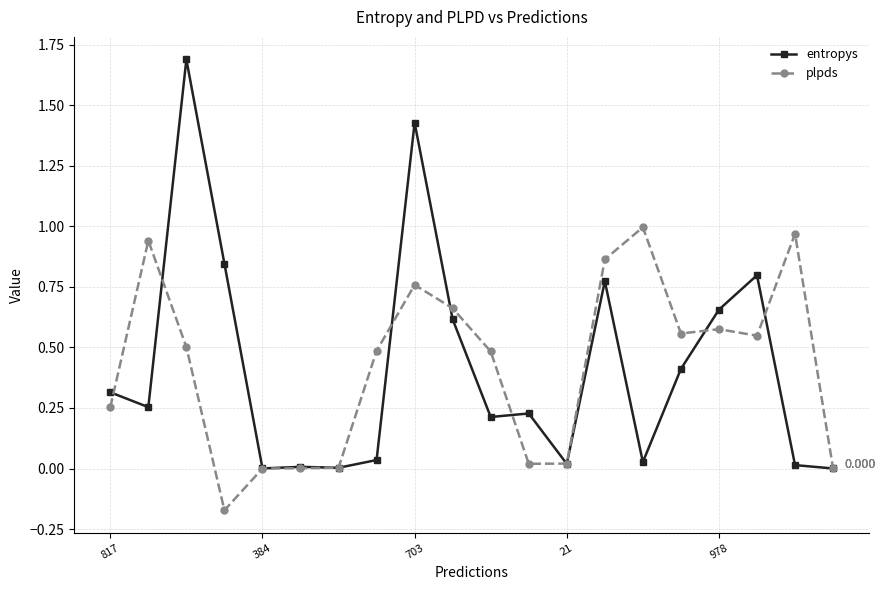

How many distinct data groups are displayed?

2